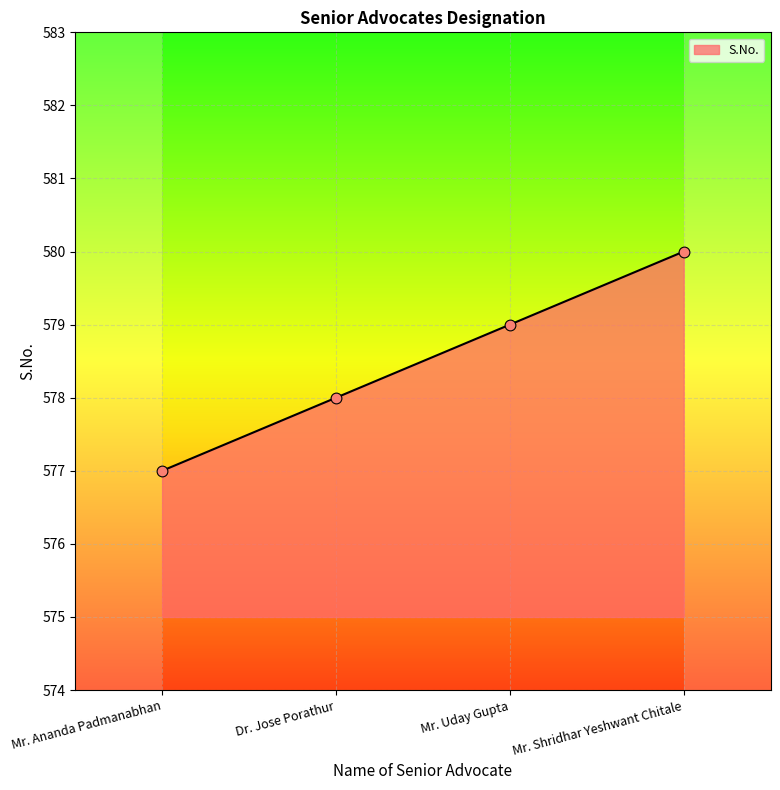

What is the change in value from Mr. Uday Gupta to Mr. Shridhar Yeshwant Chitale?

+1